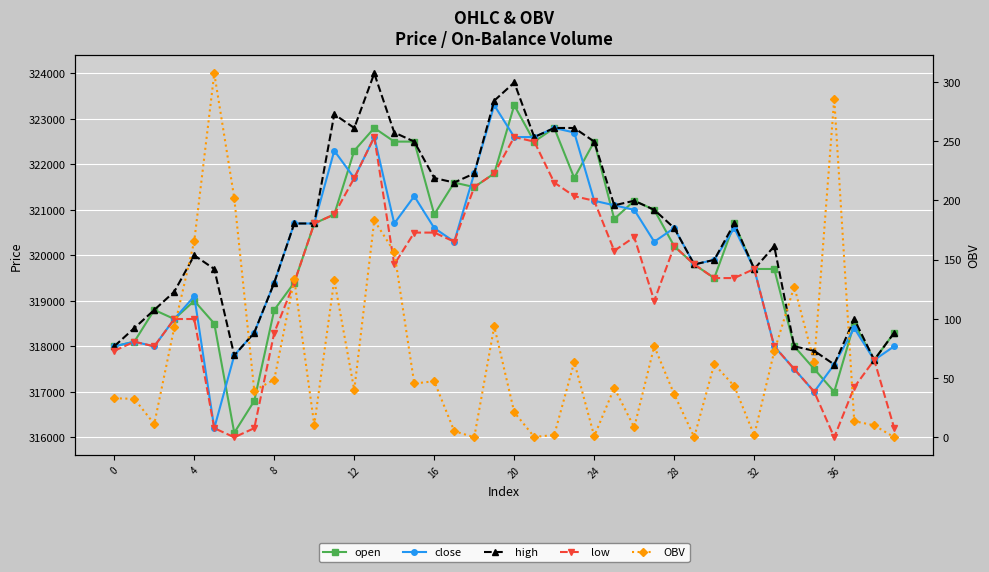

What is the difference between the highest and lowest values at 14?

322543.4